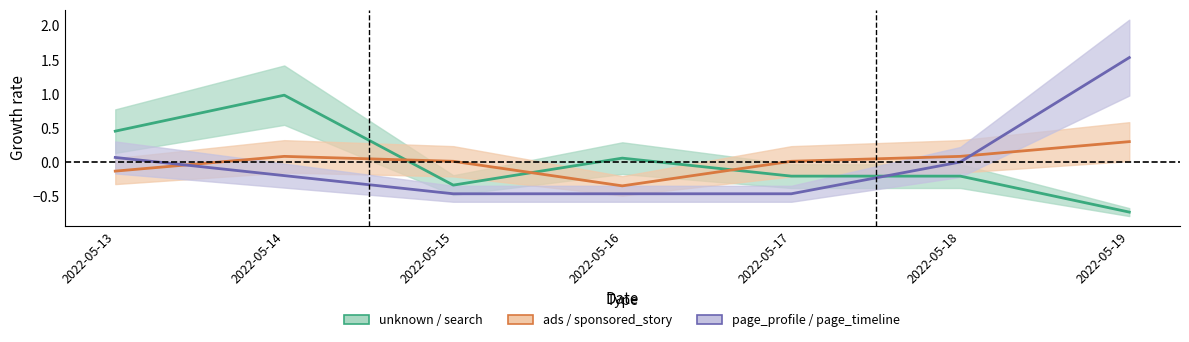

Which series changed the most between 2022-05-13 and 2022-05-18?

unknown / search